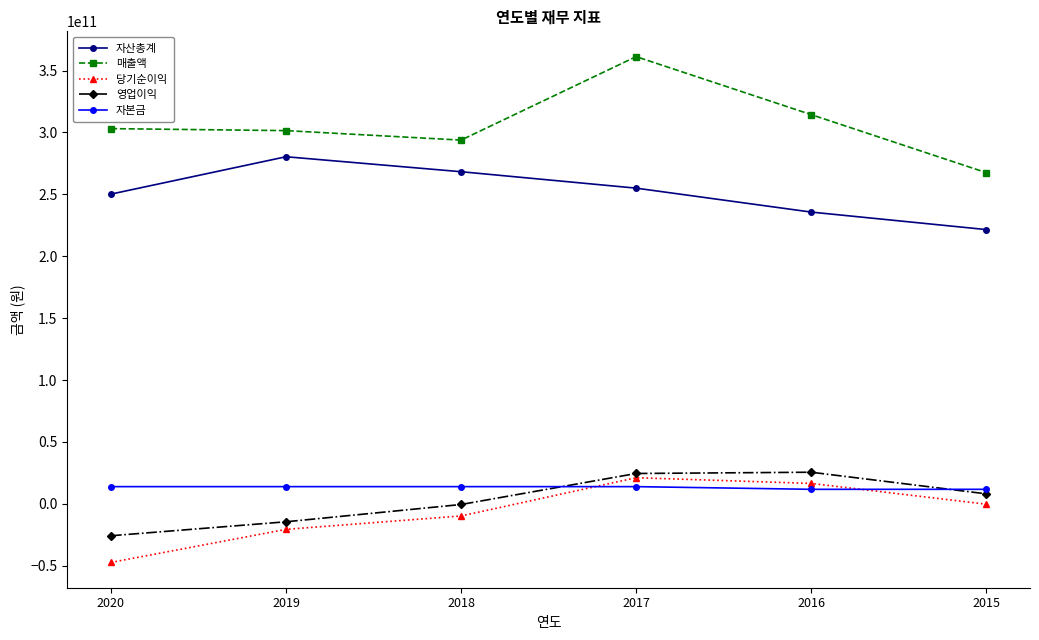

List the series in order of their peak value, highest first.

매출액, 자산총계, 영업이익, 당기순이익, 자본금